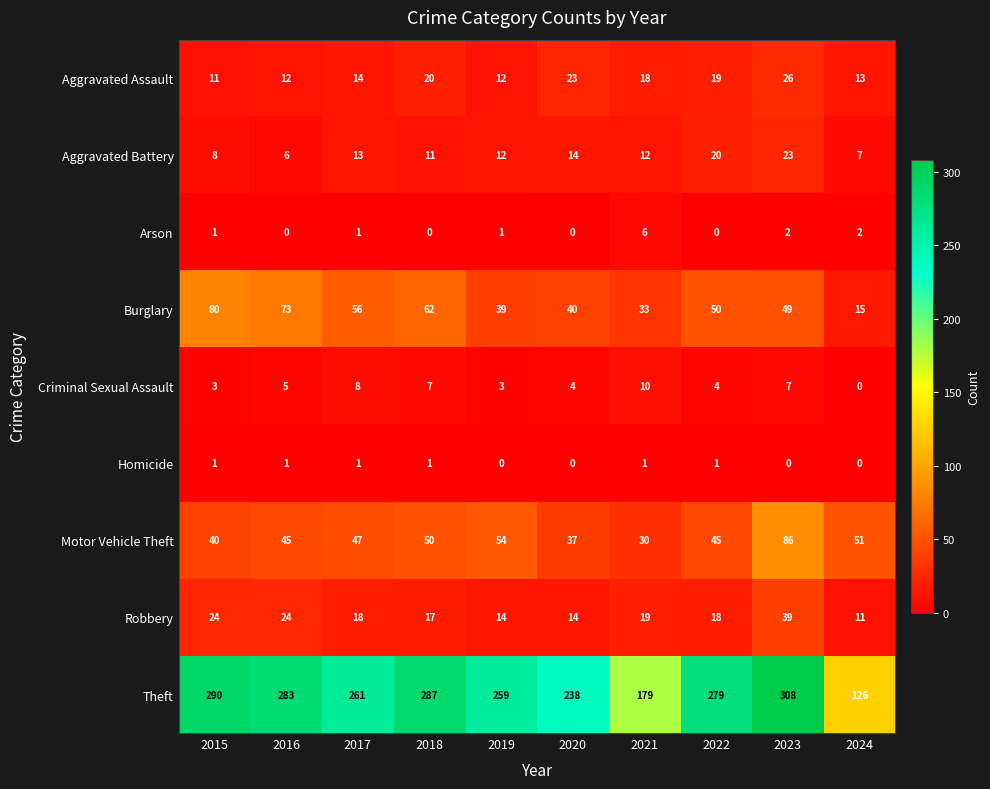

What is the sum of the Aggravated Assault values at 2015 and 2017?

25